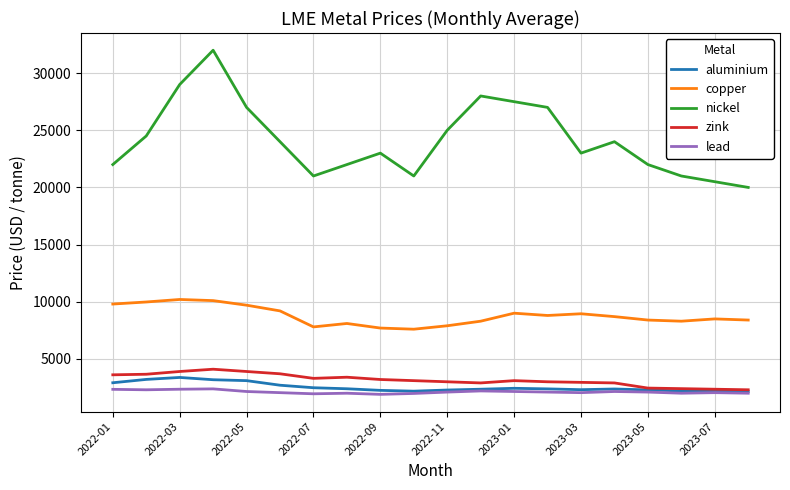

Which series has the largest range (max minus min)?

nickel